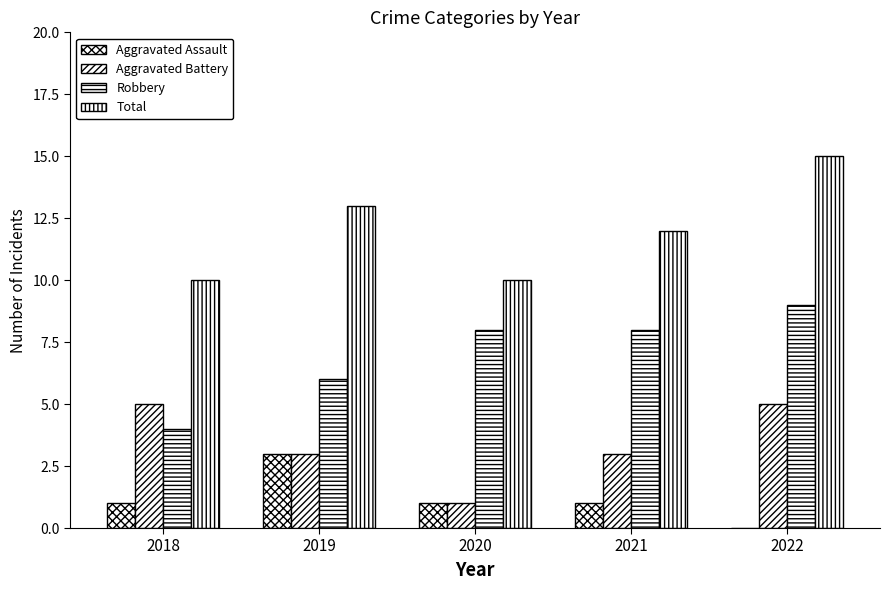

Count the number of data series in this chart.

4